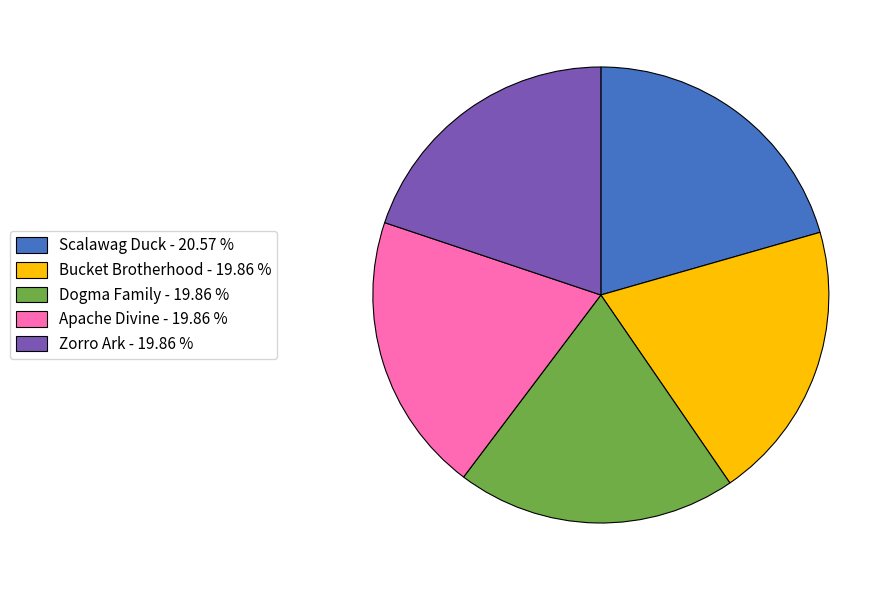

Is it true that Bucket Brotherhood is 20% of the pie?

True